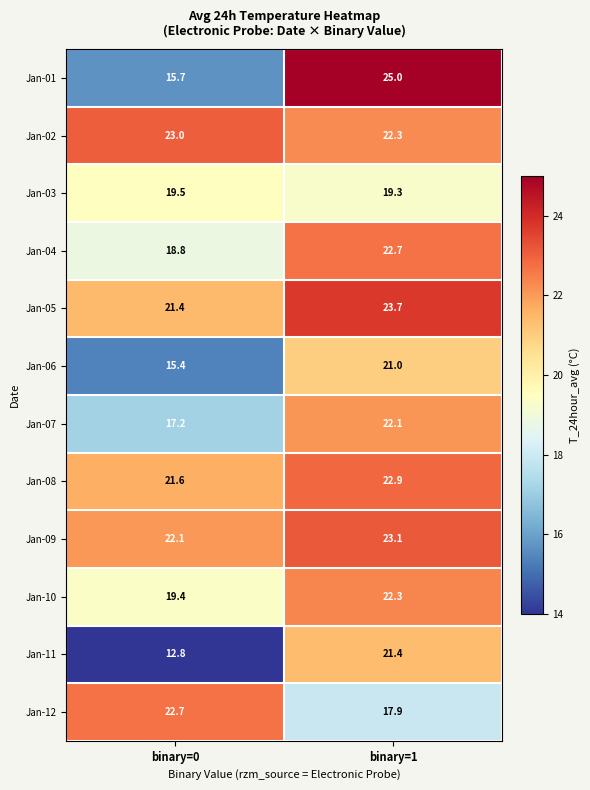

Where is Jan-10 nearest to the value 20?

binary=0